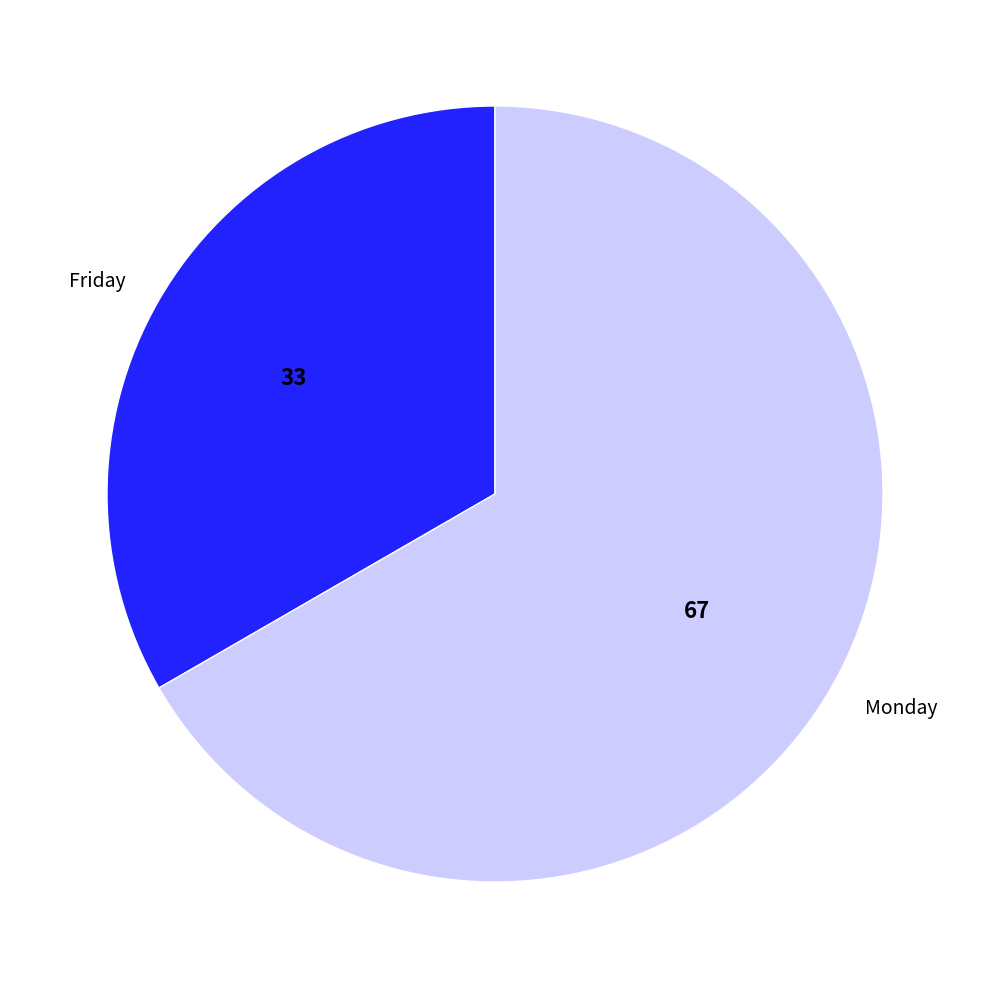

Combined, do Friday and Monday account for over 50%?

Yes